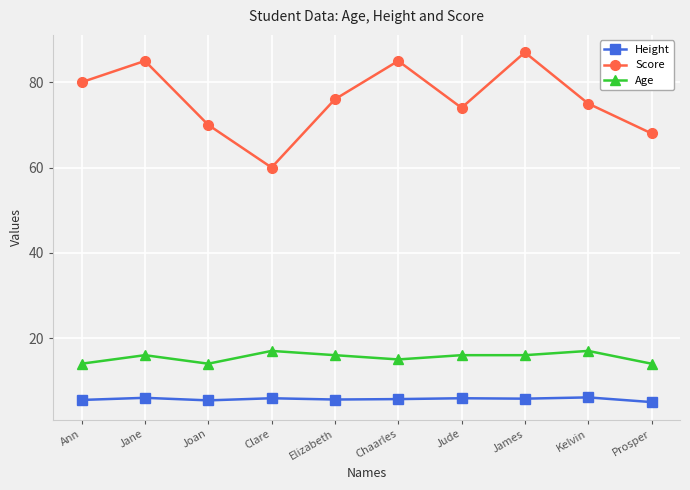

What are all the series names shown in the legend?

Height, Score, Age